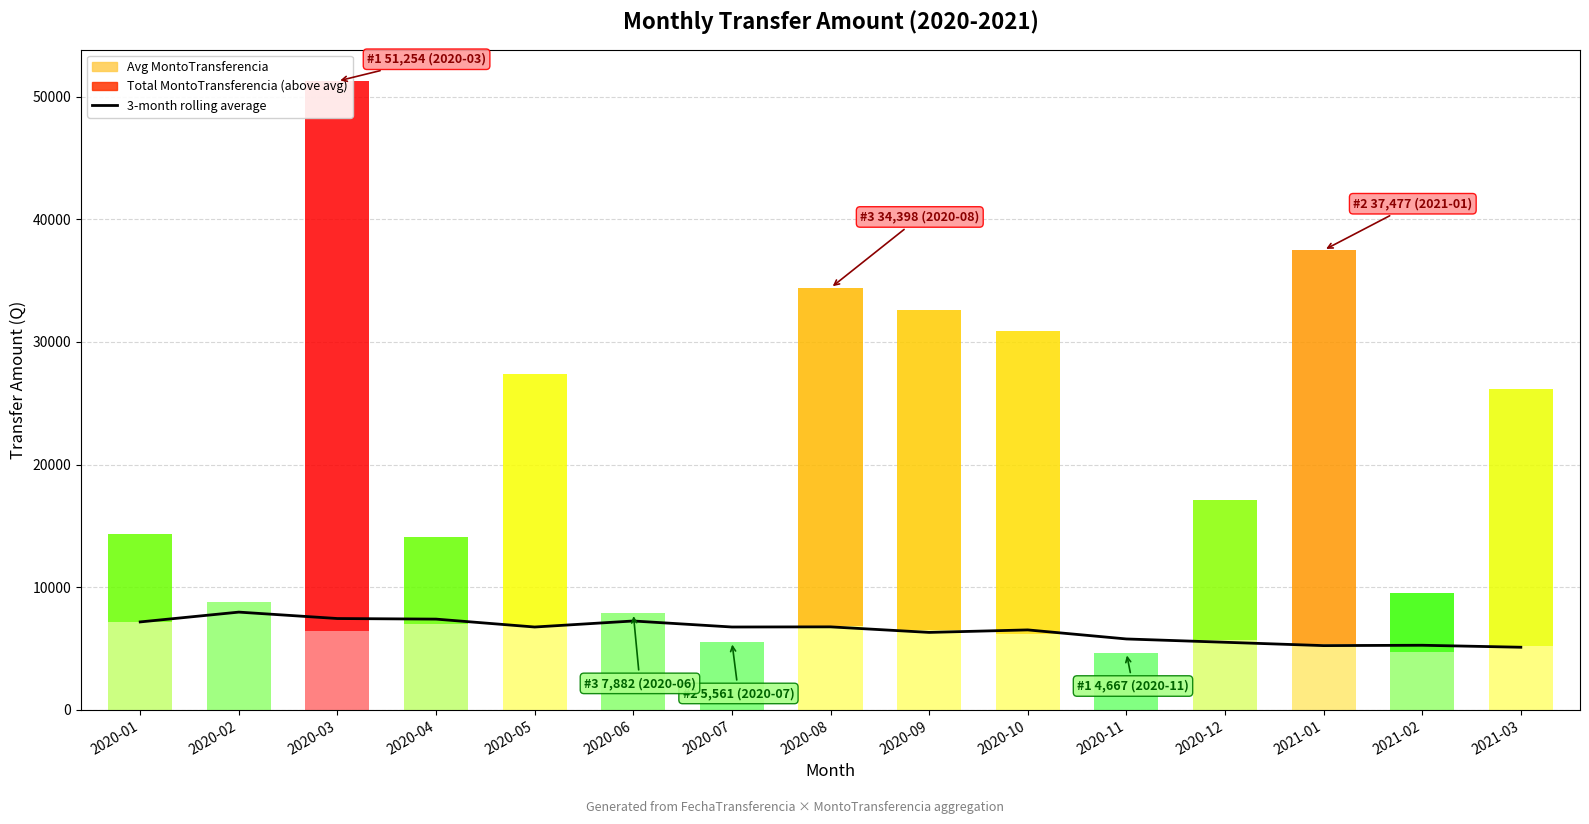

Reading right to left, extract all data points from this chart.

2021-03=5113.3	2021-02=5275.0	2021-01=5246.0	2020-12=5518.3	2020-11=5788.3	2020-10=6526.0	2020-09=6322.7	2020-08=6774.3	2020-07=6762.3	2020-06=7253.3	2020-05=6761.7	2020-04=7405.7	2020-03=7453.3	2020-02=7976.5	2020-01=7177.0